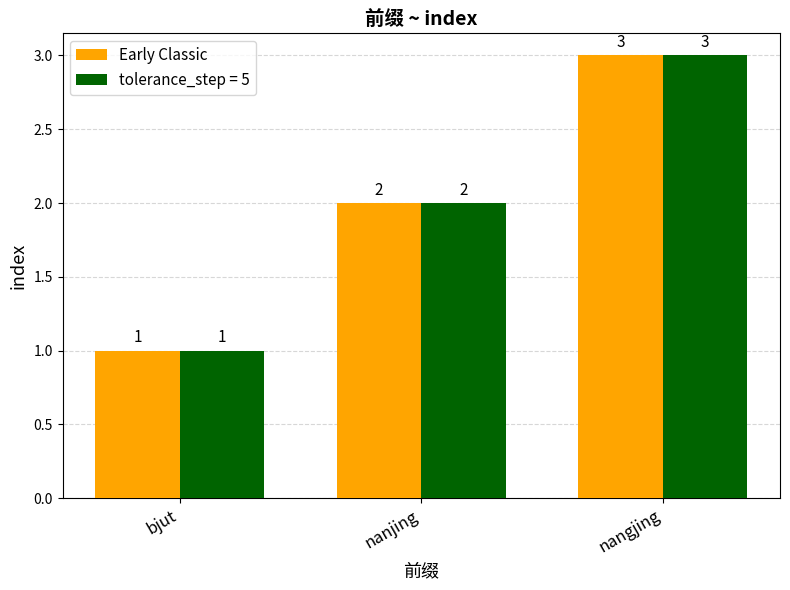

The value of Early Classic at nangjing is 3. True or false?

True